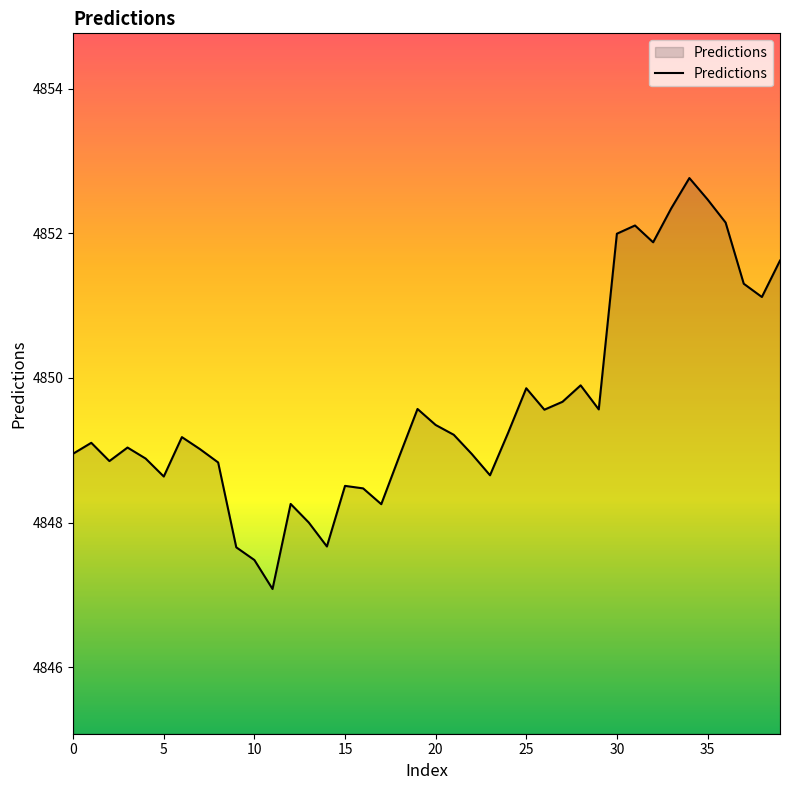

What is the minimum value shown in the chart?

4847.1